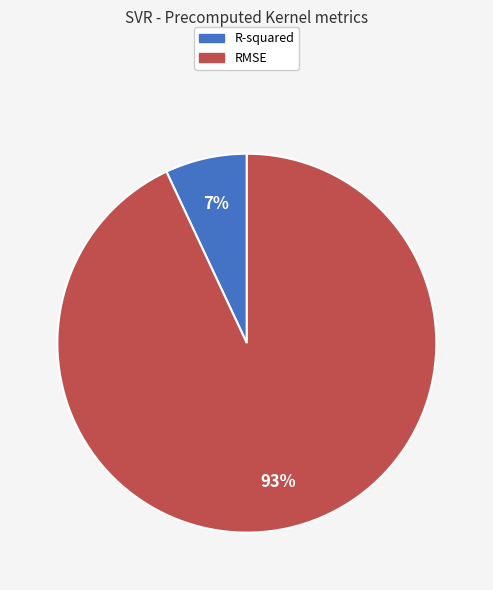

How many slices are in this pie chart?

2